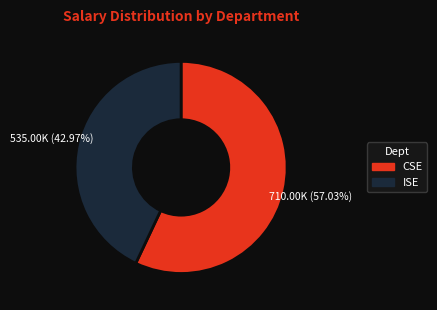

Approximately how many times larger is the value at ISE compared to CSE?

0.8